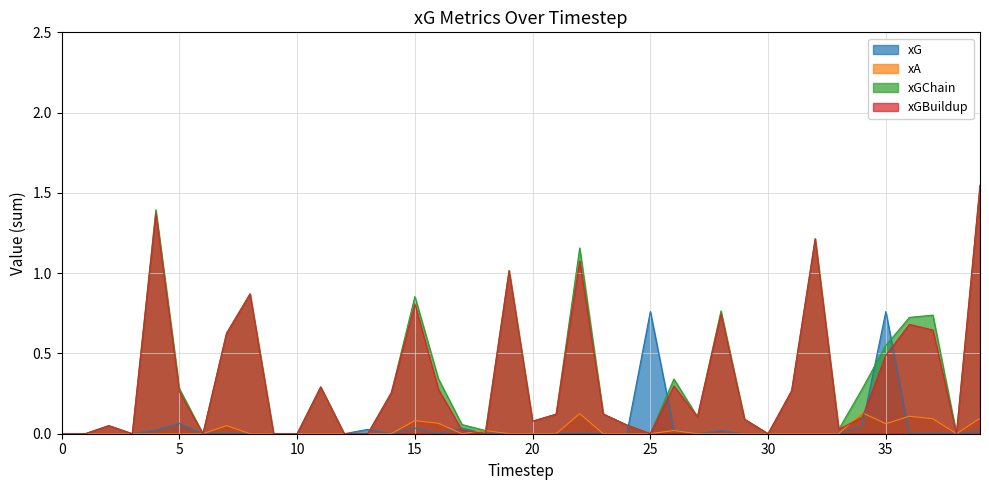

At 39, list the series in order from smallest to largest.

xG, xA, xGChain, xGBuildup